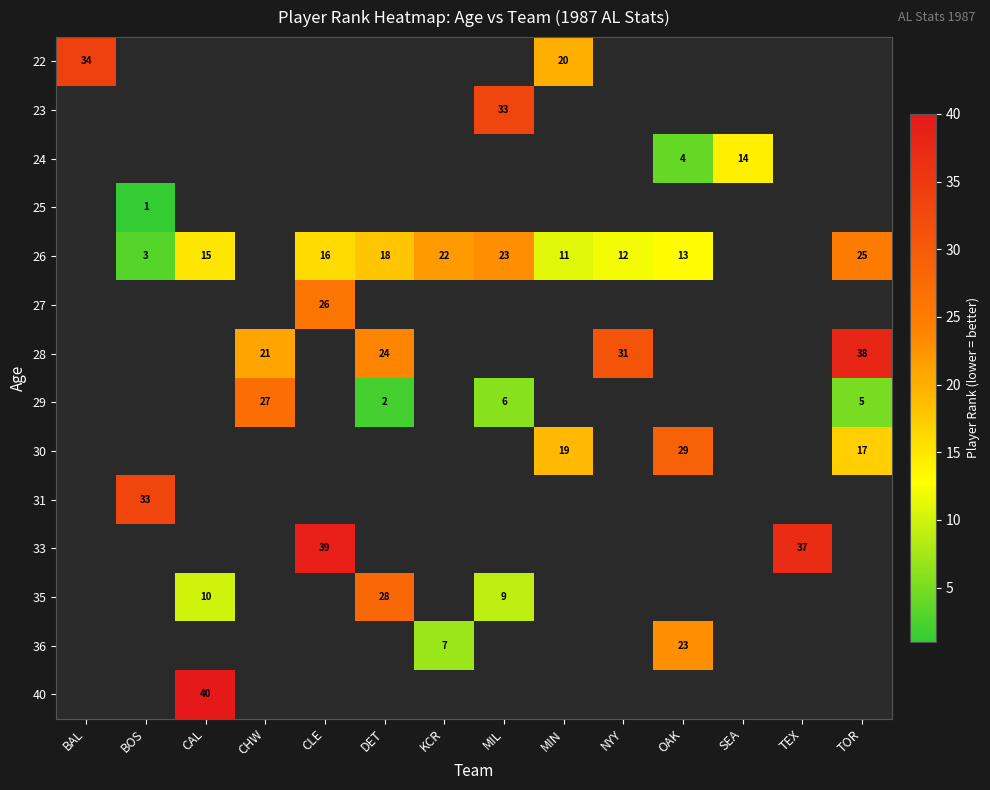

True or false: 22 has a value of 31 at MIN.

False